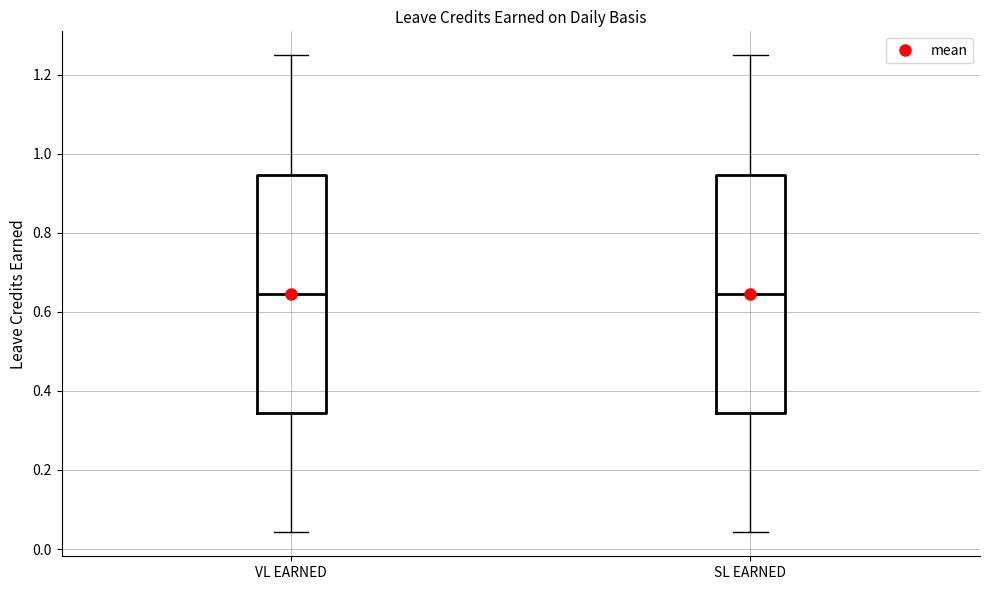

Where is the upper edge of the box for VL EARNED on the y-axis? The values are not printed on the chart, so give them approximately, as read against the axis.

0.94